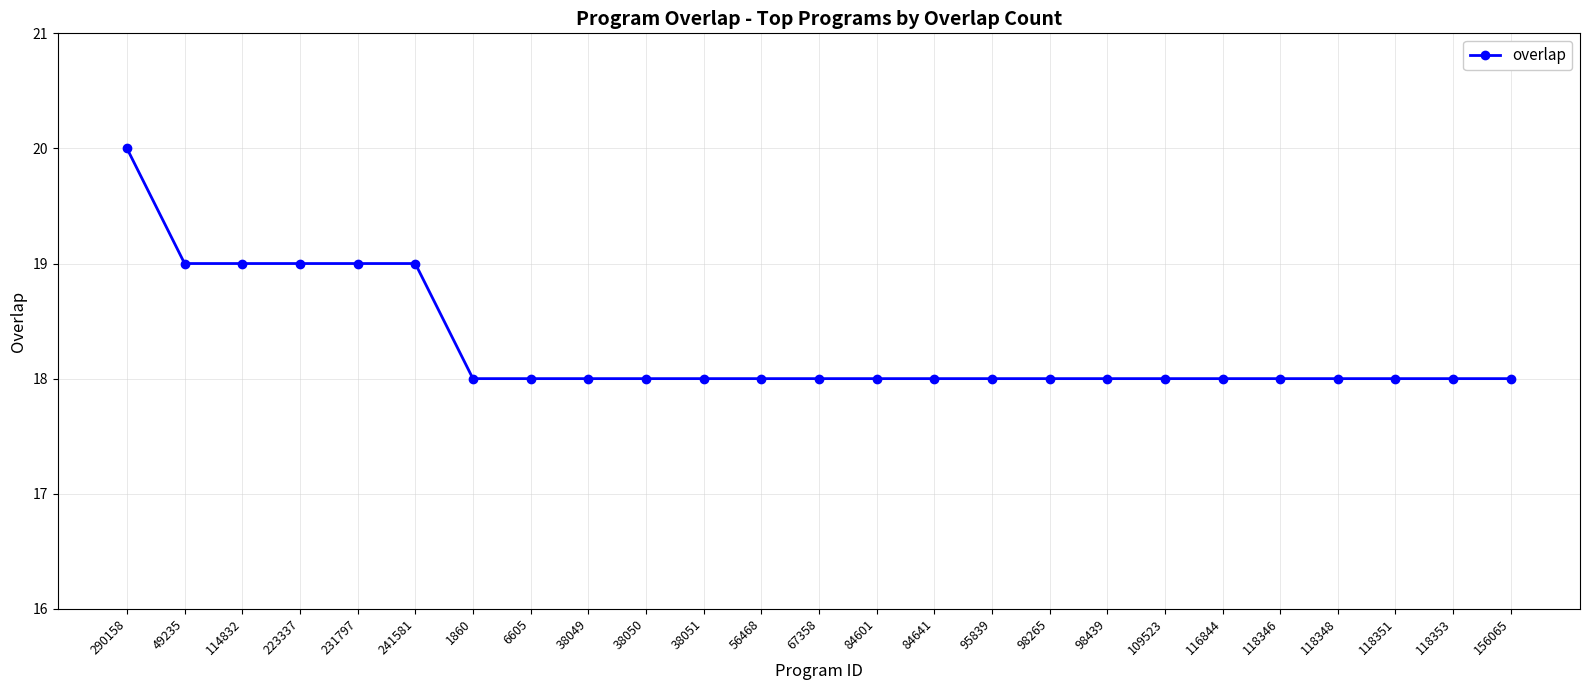

What is the change in value from 49235 to 116844?

-1